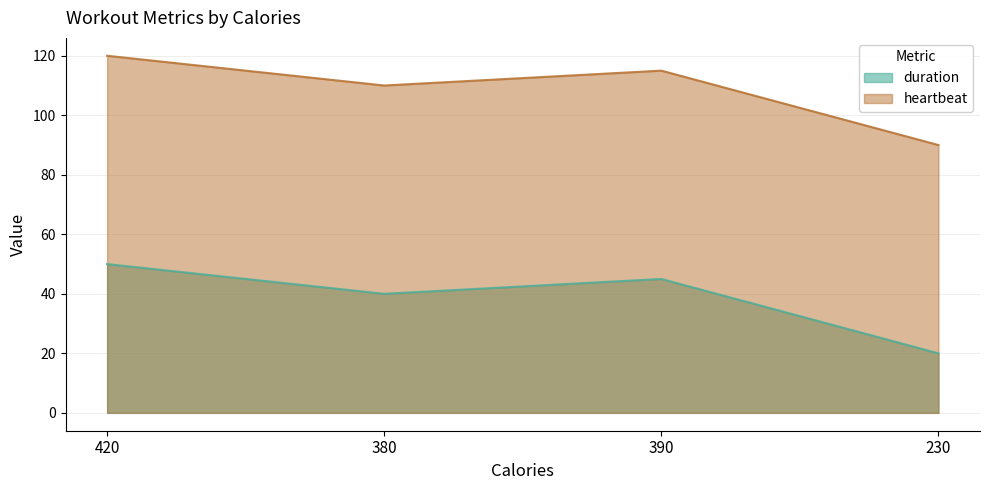

The value of duration at 420 is 50. True or false?

True